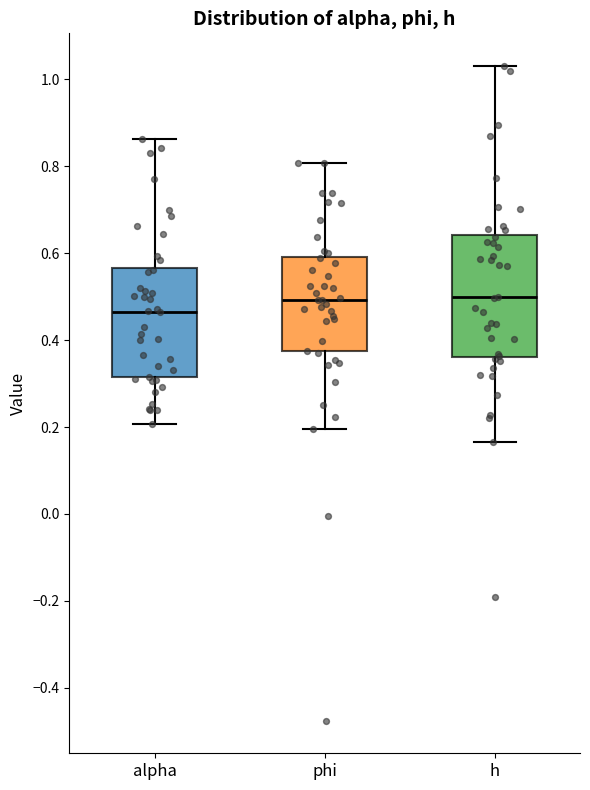

Reading left to right, read every box against the y-axis: the position of its median line, the range the box covers, and the ends of its whiskers. The values are not printed on the chart, so give them approximately, as read against the axis.

alpha: median 0.46, box 0.32 to 0.56, whiskers 0.20 to 0.86
phi: median 0.50, box 0.38 to 0.60, whiskers 0.20 to 0.80
h: median 0.50, box 0.36 to 0.64, whiskers 0.16 to 1.04